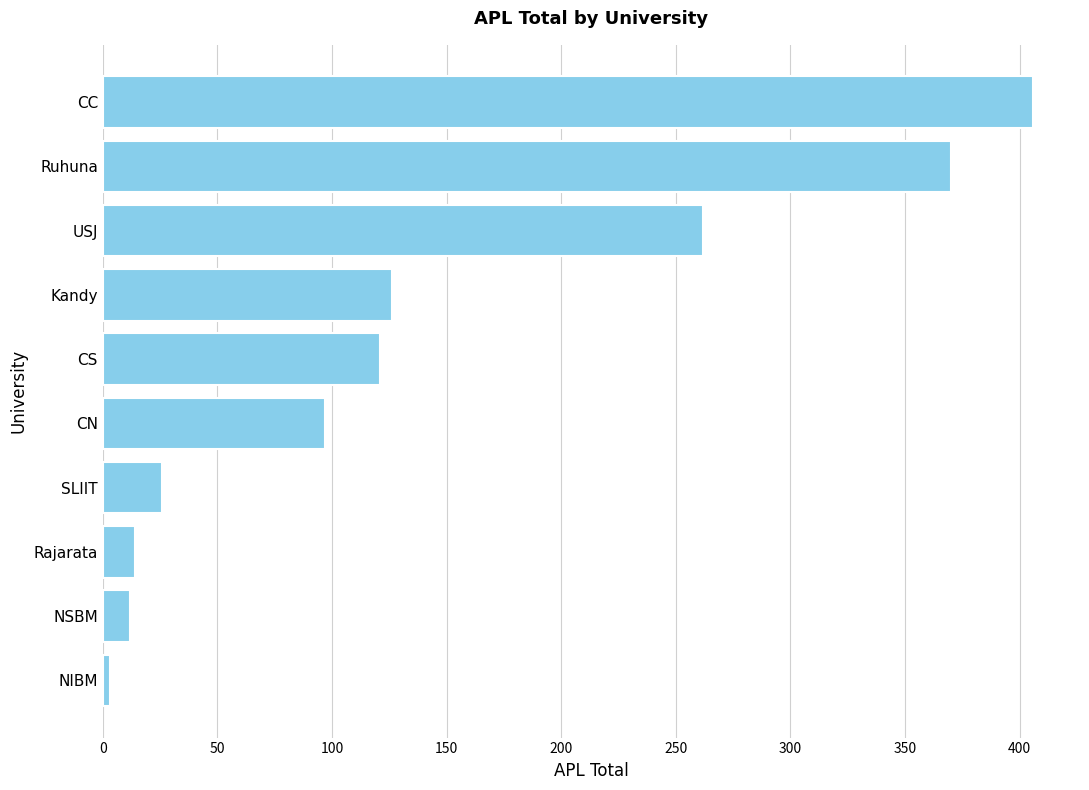

Is it true that the value at Kandy is 79?

False